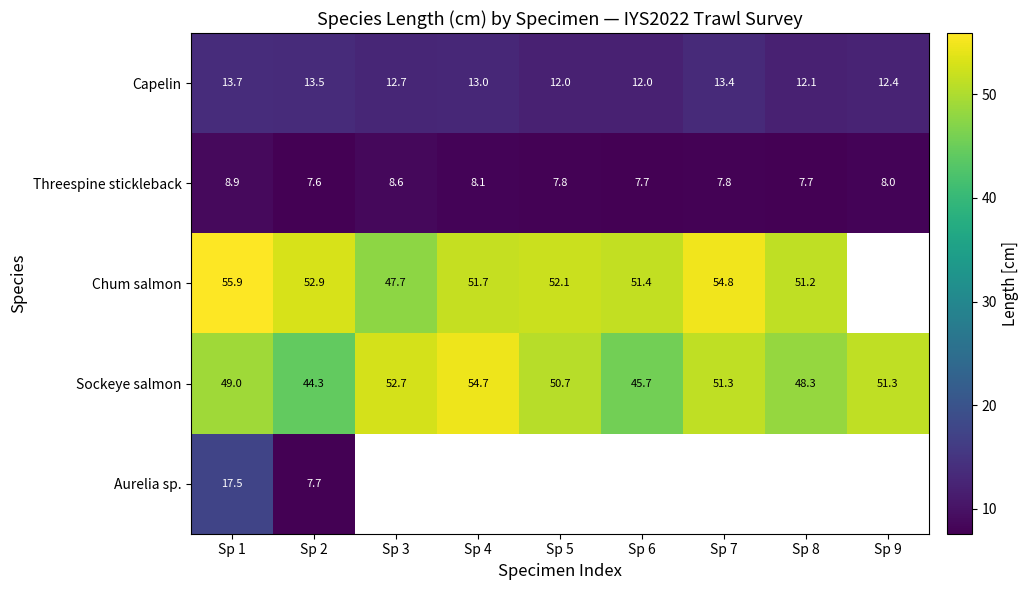

What is the maximum value shown in the chart?

55.9